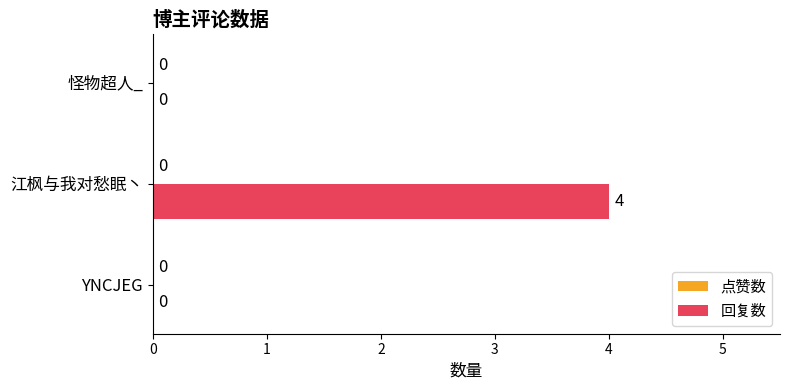

The chart shows a value of 0 at 怪物超人_. True or false?

True